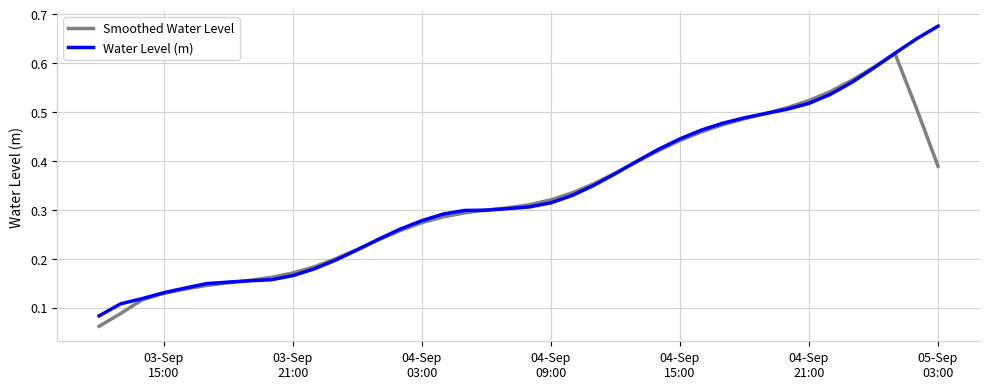

List the series in order of their peak value, lowest first.

Smoothed Water Level, Water Level (m)